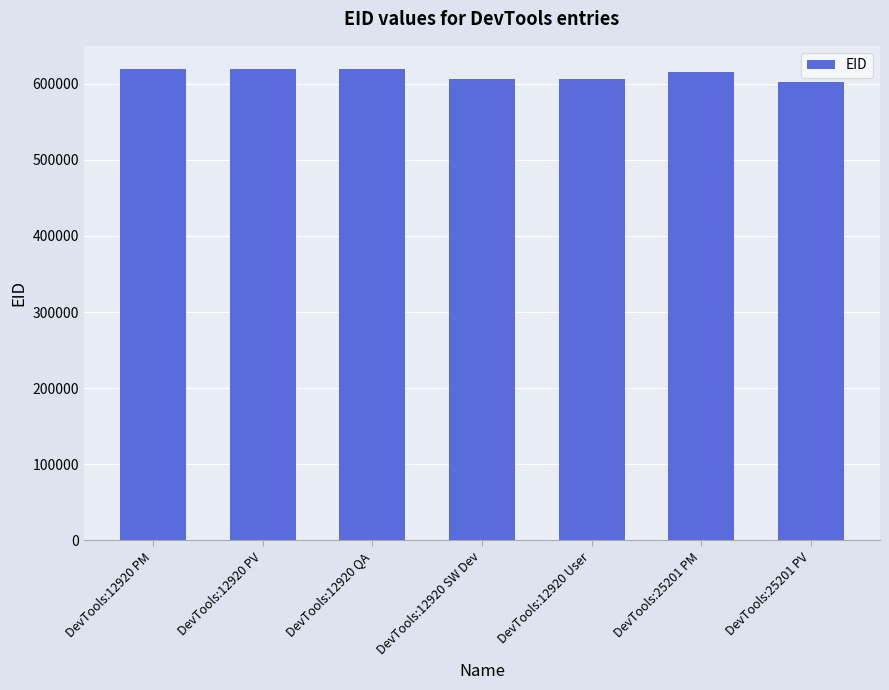

True or false: the data shows 606648 at DevTools:12920 User.

True